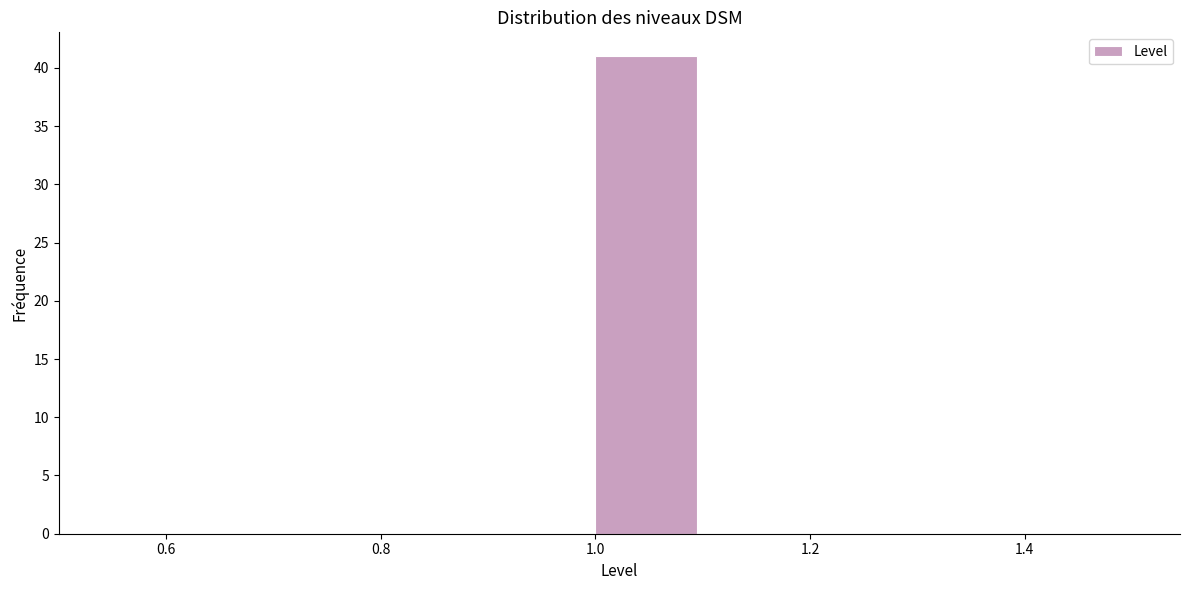

Which range on the x-axis has the tallest bar?

1.0 to 1.1